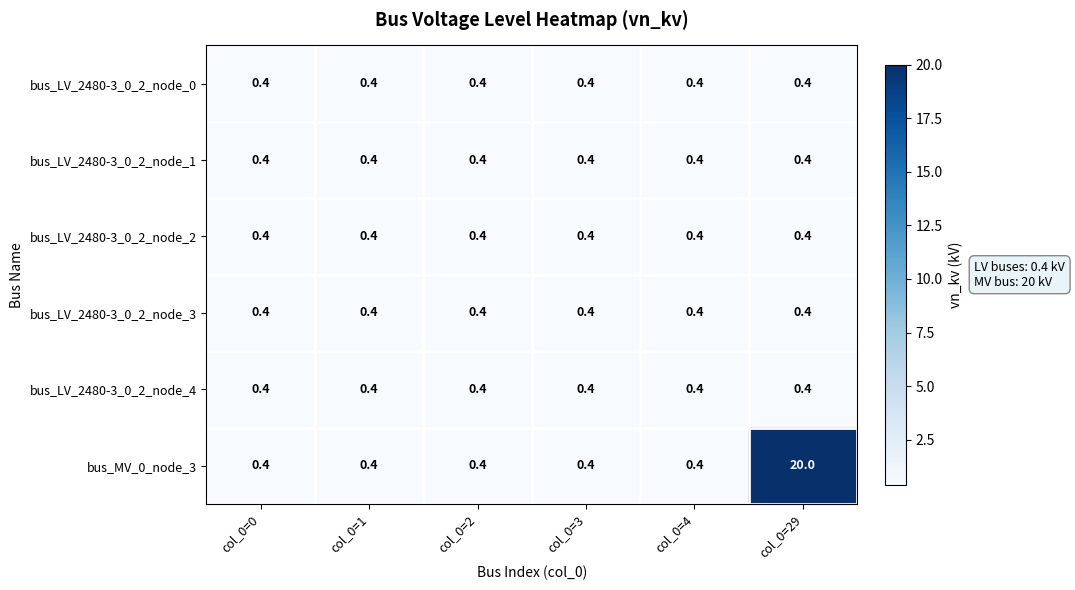

What is the total value across all series at col_0=2?

2.4